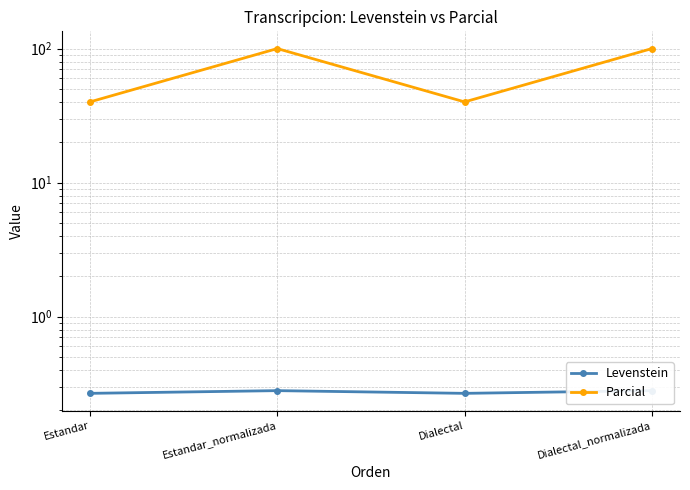

Which series has the widest spread of values?

Parcial